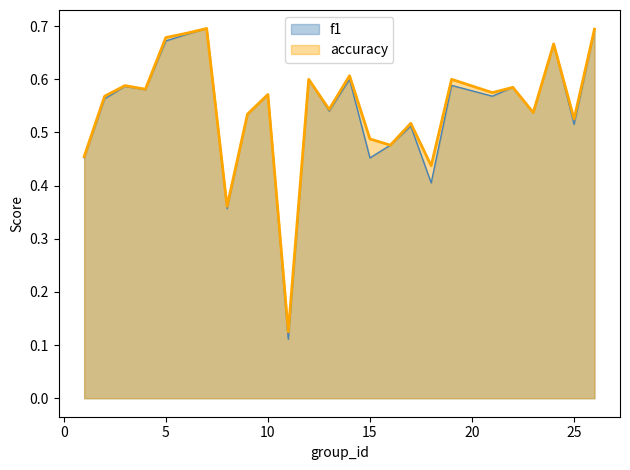

In f1, how many points are lower than both neighbors (excluding endpoints)?

9